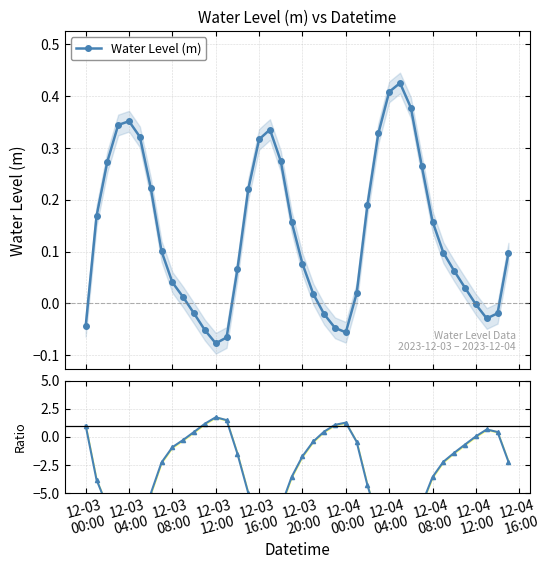

What is the maximum value for Water Level (m)?

0.4